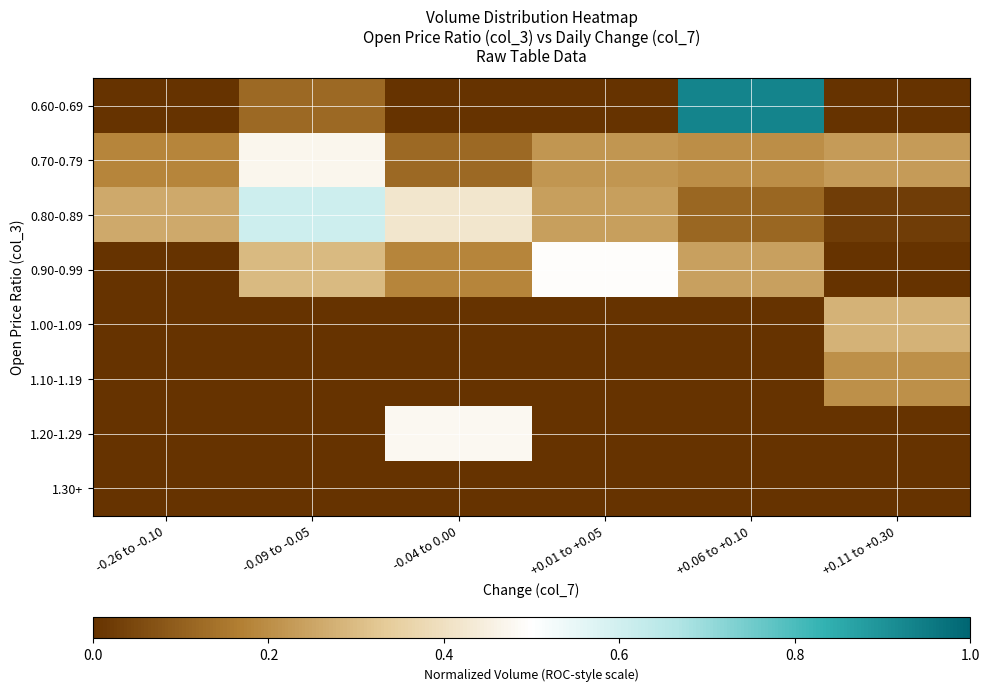

Between -0.26 to -0.10 and -0.04 to 0.00, which series saw the biggest shift?

1.20-1.29